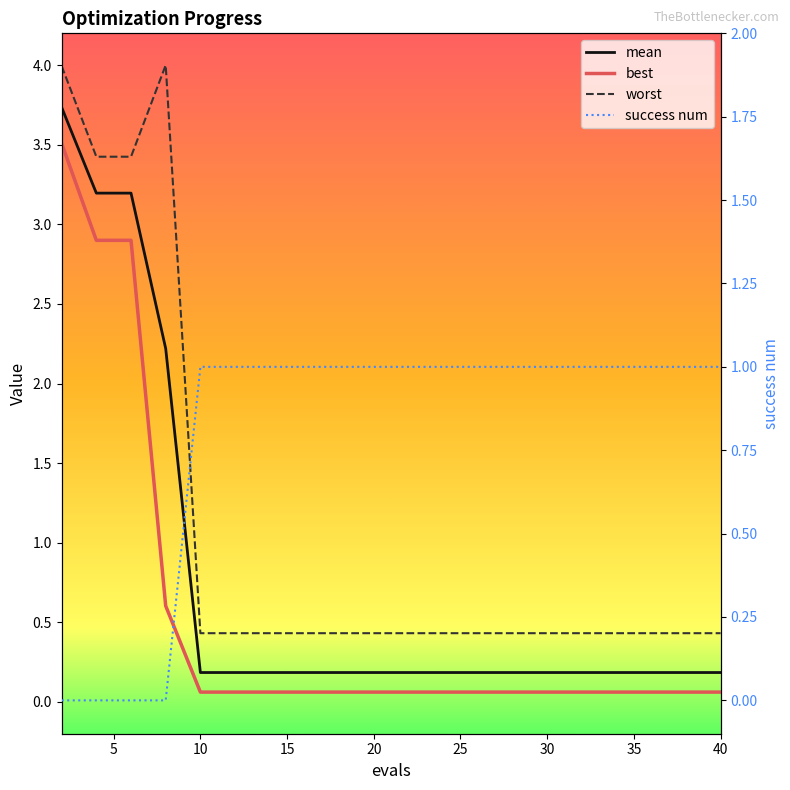

True or false: success num has more than 2 points higher than both neighbors.

False